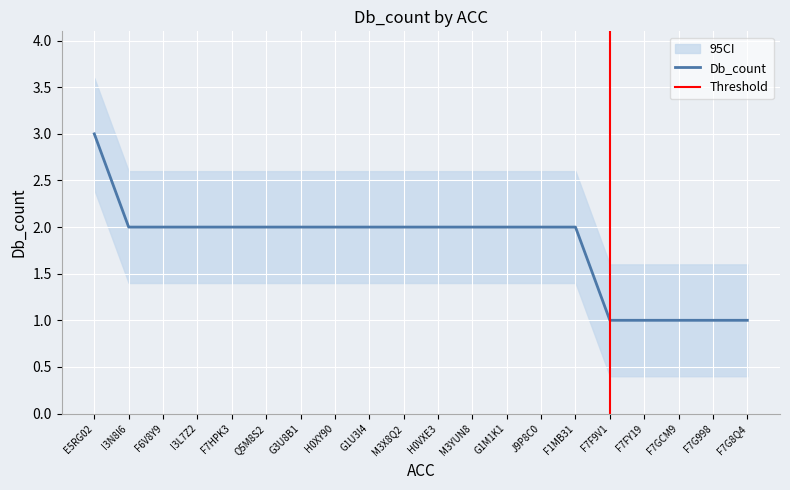

Which label corresponds to the smallest value in the chart?

F7F9V1